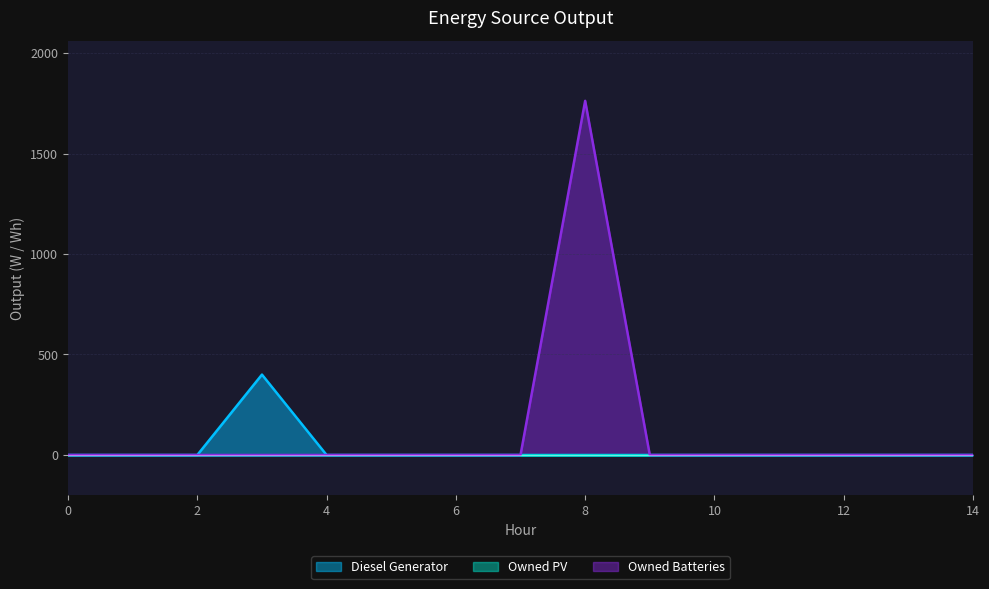

True or false: Diesel Generator and Owned Batteries intersect in this chart.

False